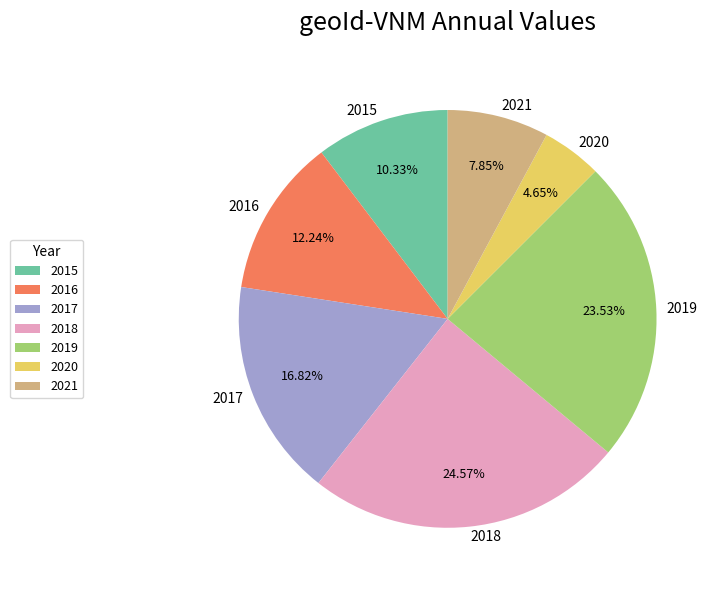

What is the ratio of the value at 2019 to the value at 2015?

2.3